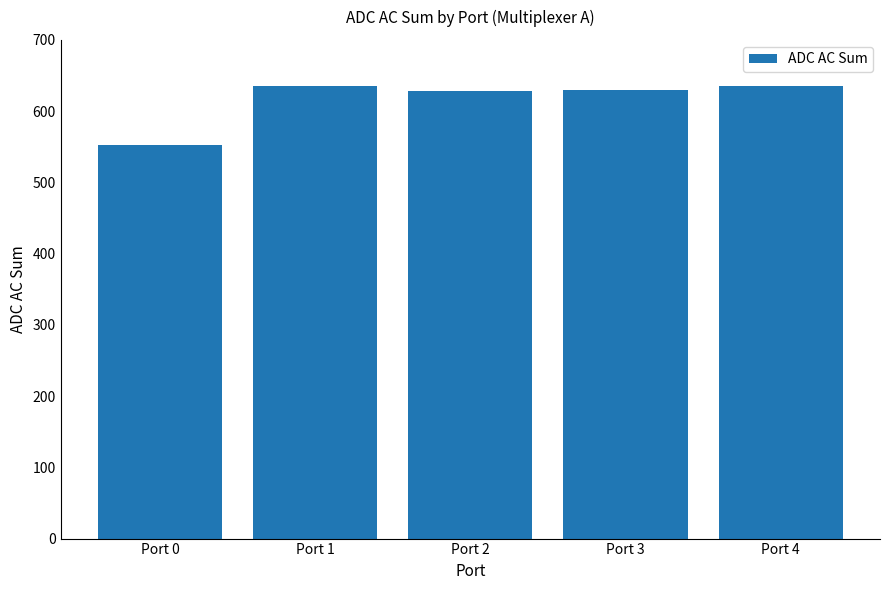

What is the change in value from Port 1 to Port 3?

-5